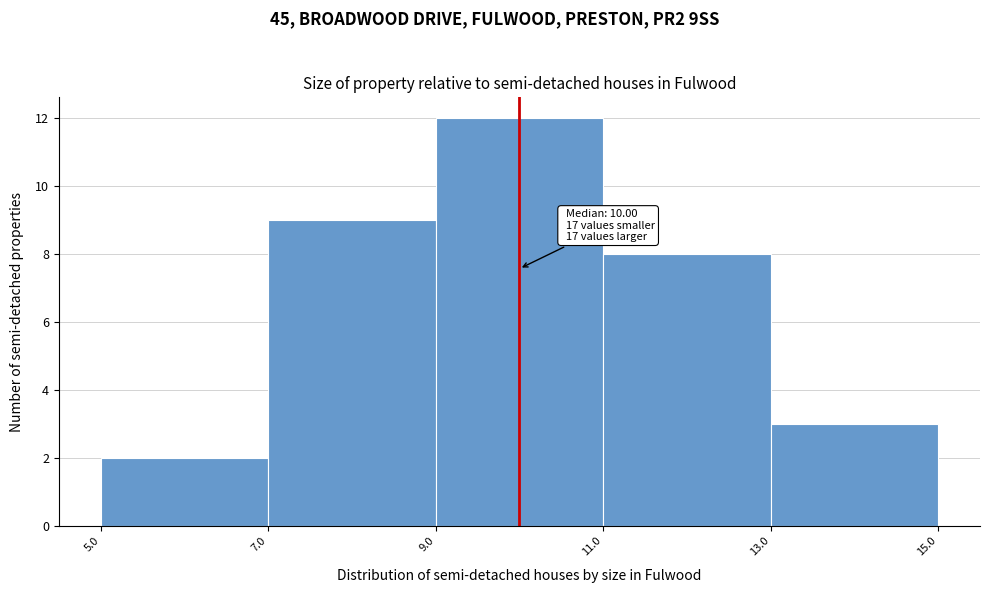

Which range on the x-axis has the tallest bar?

9.0 to 11.0